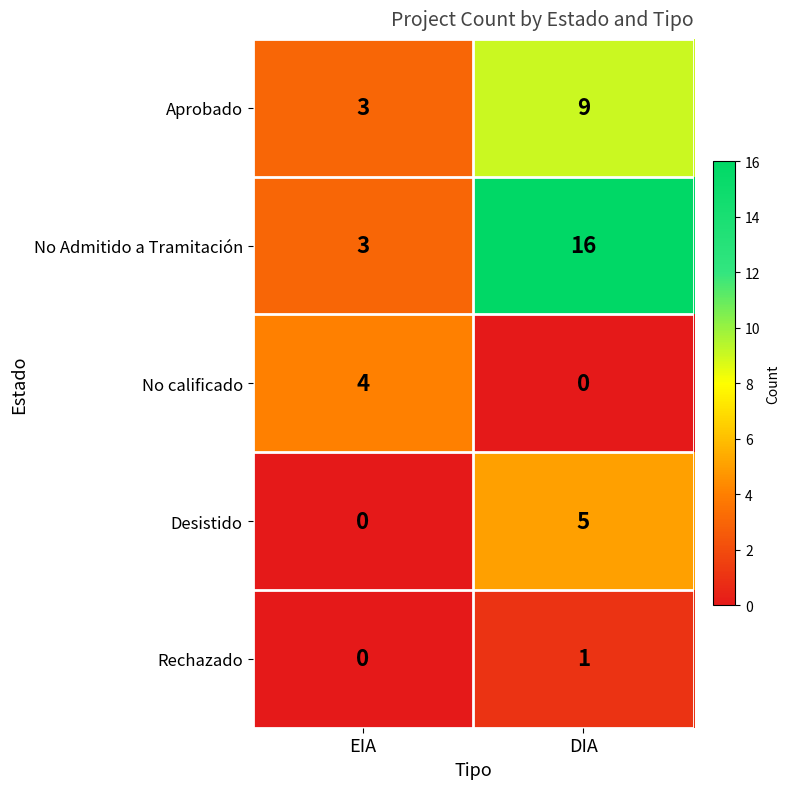

What is the highest value of the Aprobado series?

9